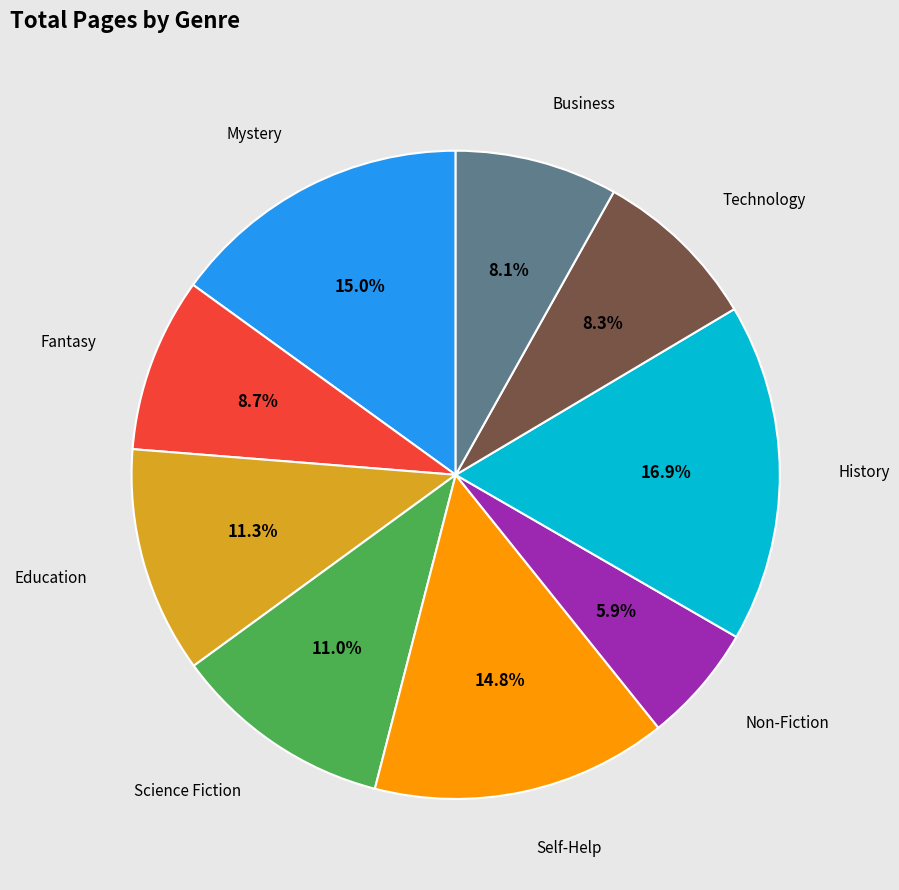

How many slices are in this pie chart?

9